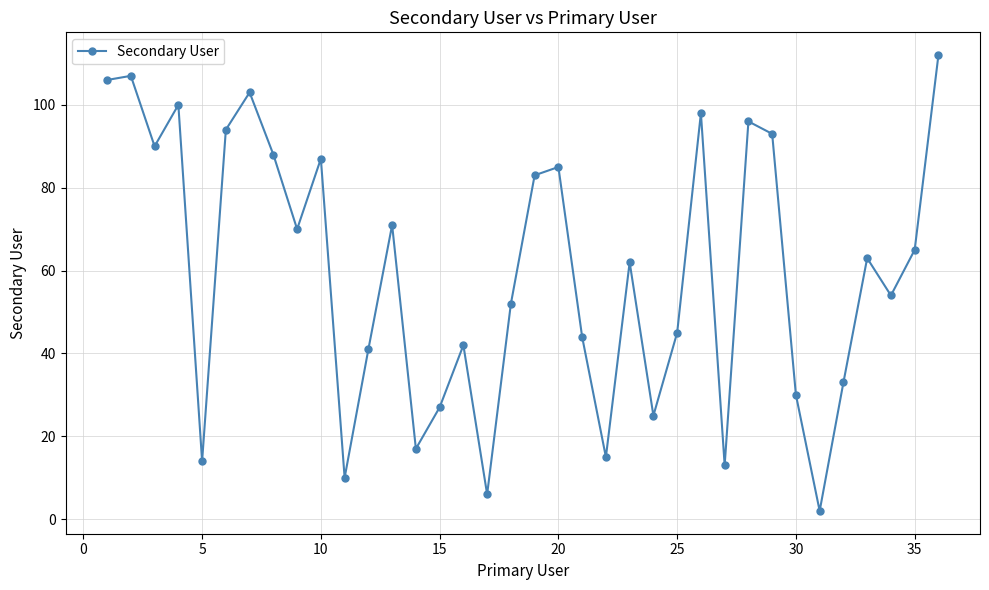

What is the sum of all values?

2143